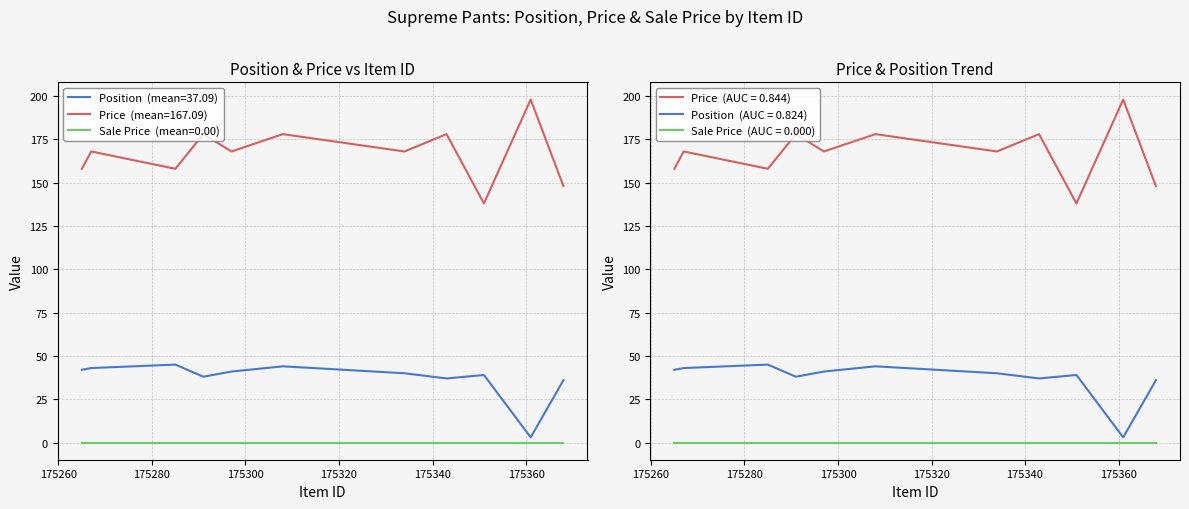

At which label is Position closest to 24?

175368